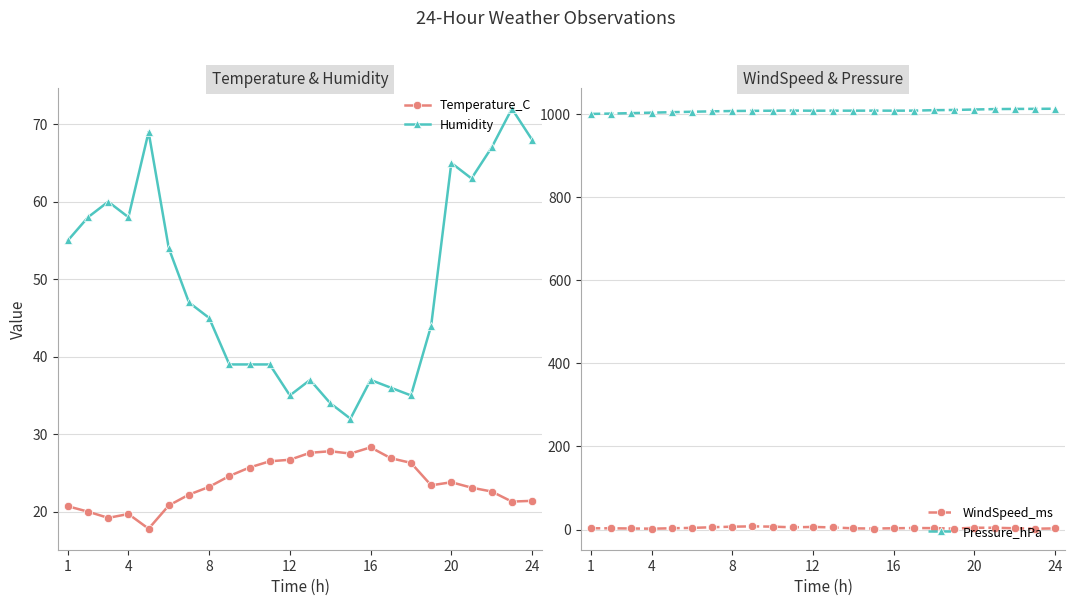

True or false: Humidity and WindSpeed_ms intersect in this chart.

False